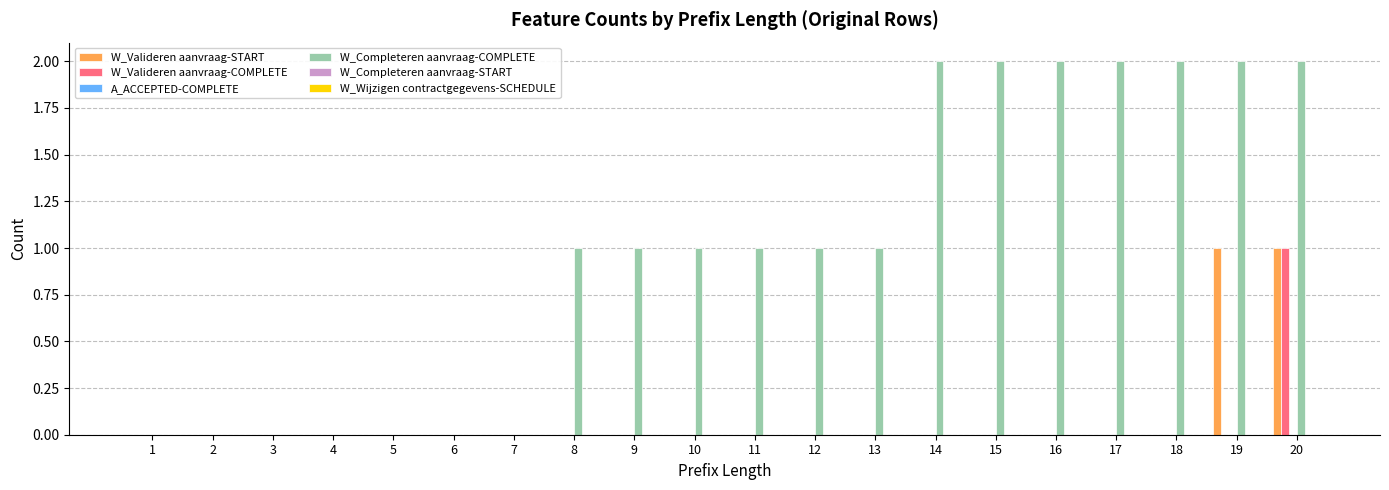

Which series changed the most between 11 and 16?

W_Completeren aanvraag-COMPLETE